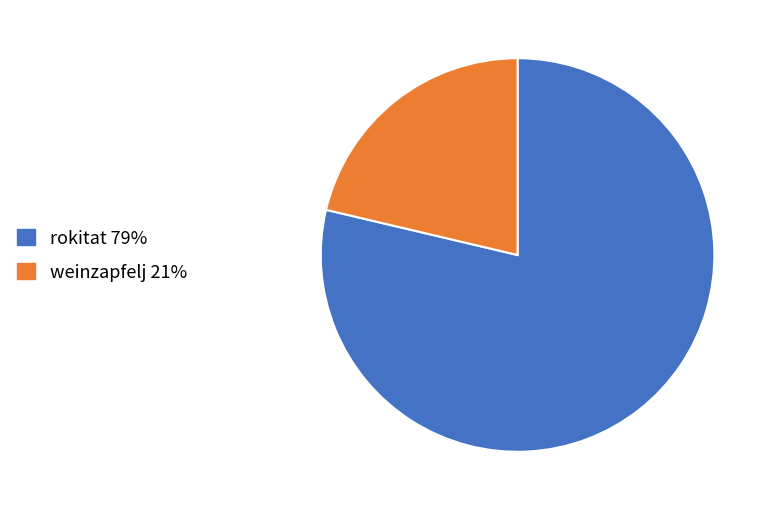

What is the smallest slice in the pie chart?

weinzapfelj